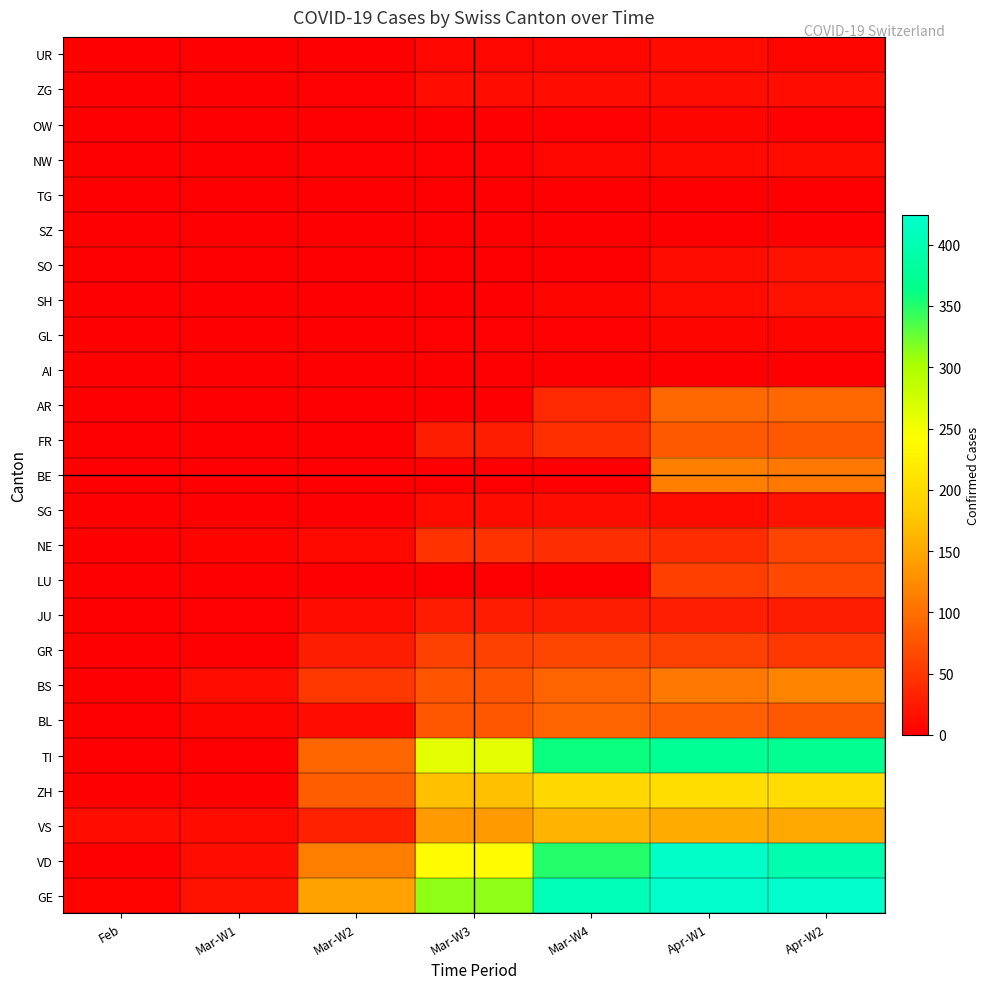

What is the spread (max minus min) of values at Mar-W2?

145